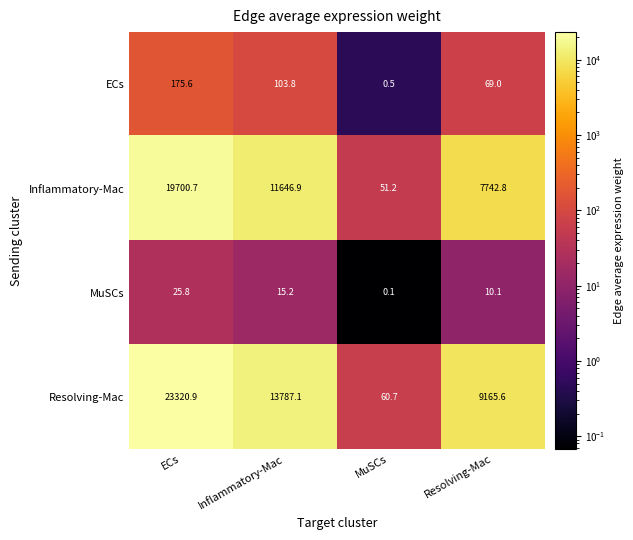

Reading left to right, what are all the values shown in this chart?

ECs: 175.6	103.8	0.5	69.0
Inflammatory-Mac: 19700.7	11646.9	51.2	7742.8
MuSCs: 25.8	15.2	0.1	10.1
Resolving-Mac: 23320.9	13787.1	60.7	9165.6